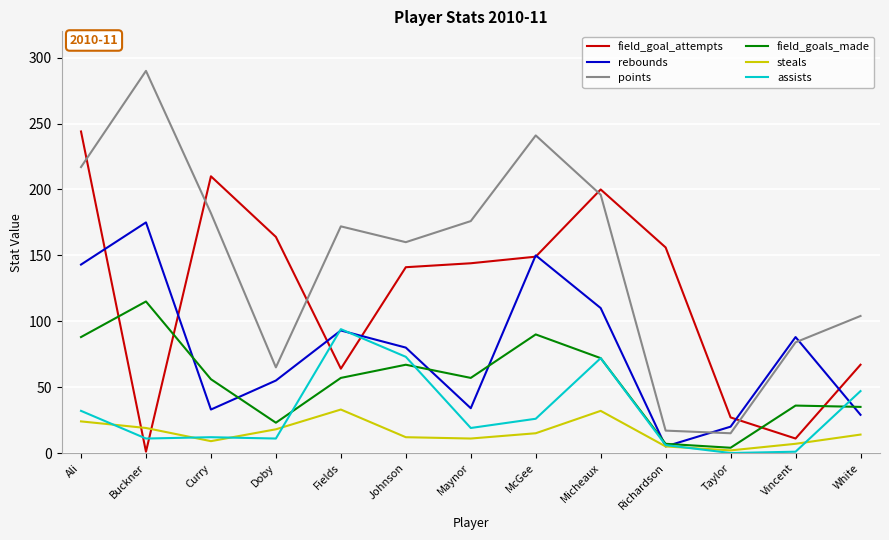

True or false: assists and rebounds cross at least once.

True